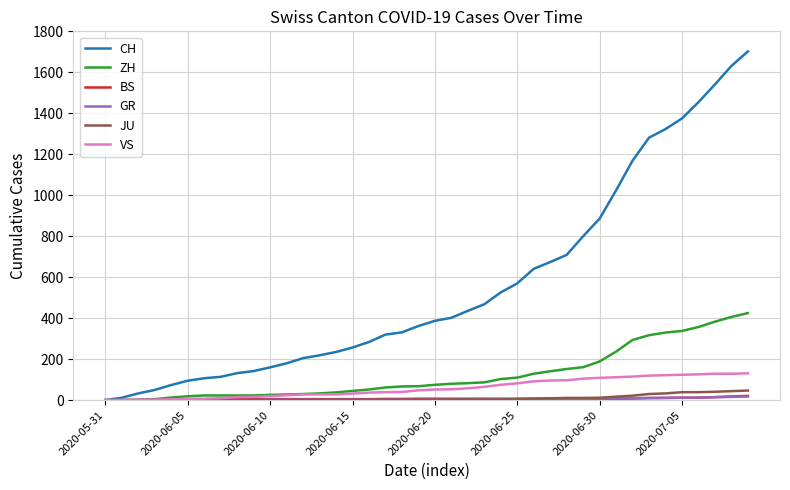

Which series has the largest total across all categories?

CH